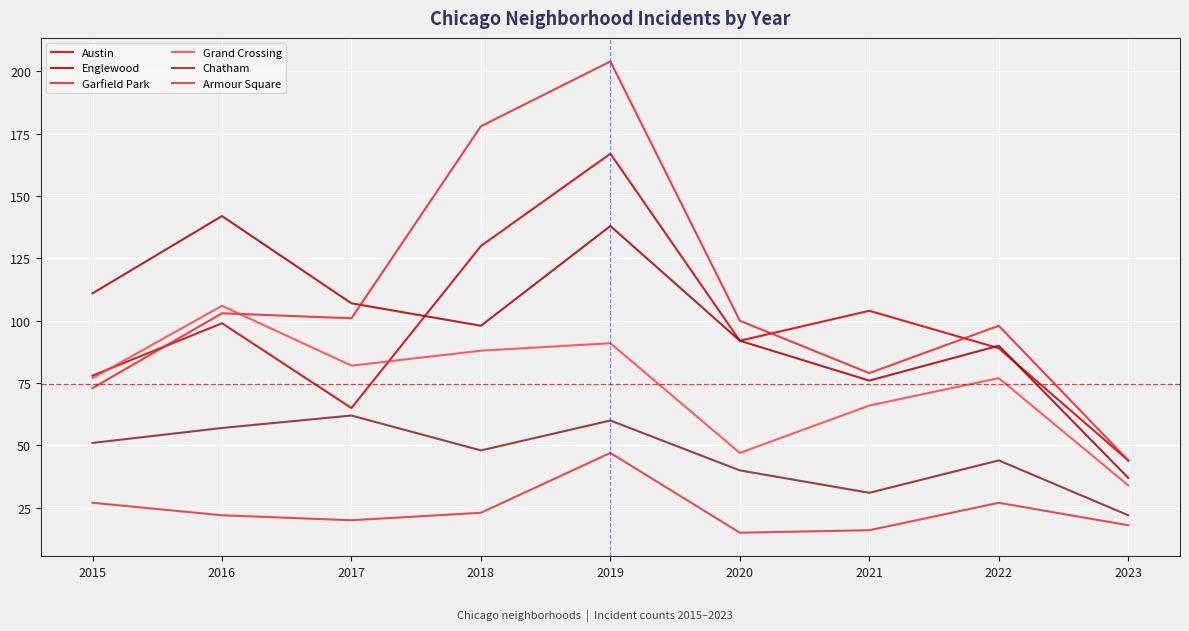

Rank the categories by Chatham value from lowest to highest.

2023, 2021, 2020, 2022, 2018, 2015, 2016, 2019, 2017